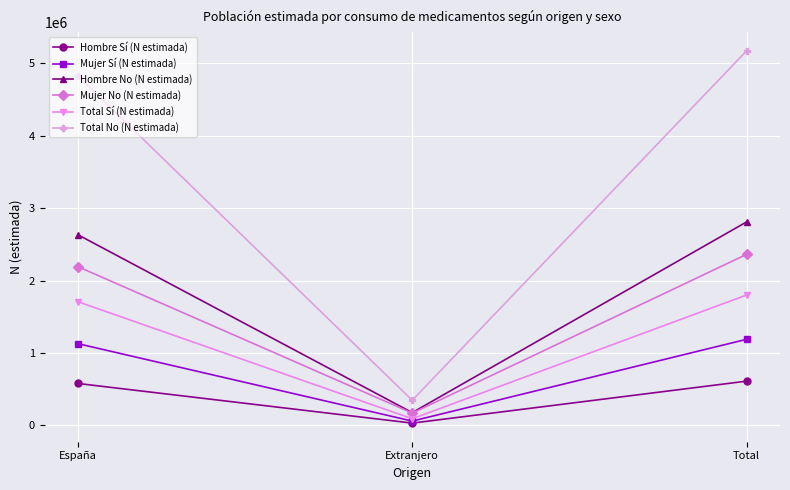

Which series has the widest spread of values?

Total No (N estimada)